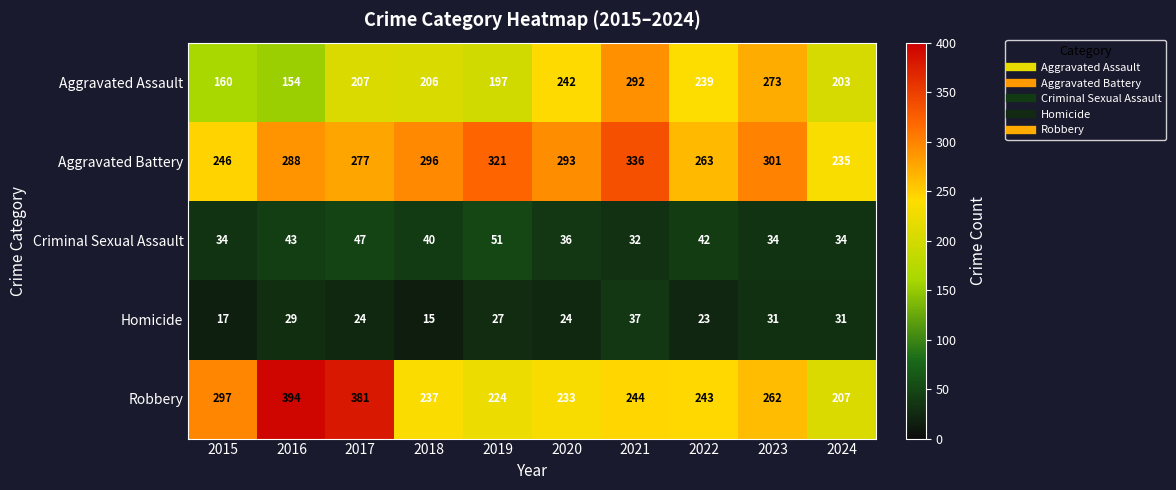

Rank the series at 2018 from lowest to highest value.

Homicide, Criminal Sexual Assault, Aggravated Assault, Robbery, Aggravated Battery